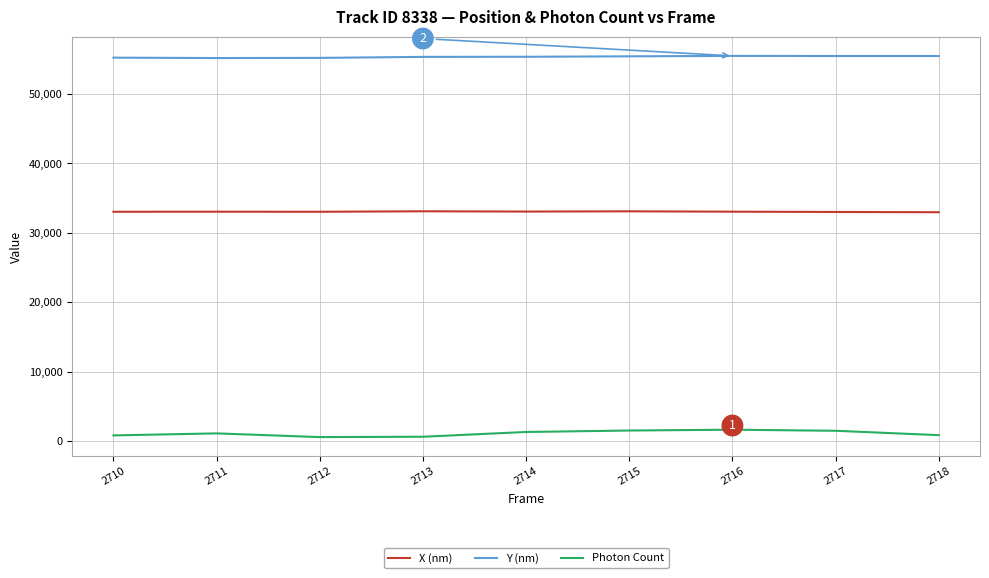

Is the value of Photon Count at 2711 greater than the value of Y (nm) at 2710?

No